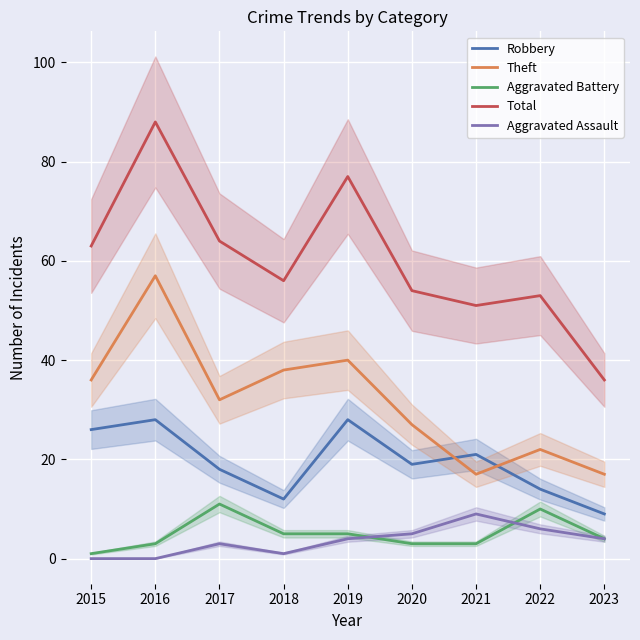

Reading left to right, what are all the values shown in this chart?

Robbery: 26	28	18	12	28	19	21	14	9
Theft: 36	57	32	38	40	27	17	22	17
Aggravated Battery: 1	3	11	5	5	3	3	10	4
Total: 63	88	64	56	77	54	51	53	36
Aggravated Assault: 0	0	3	1	4	5	9	6	4